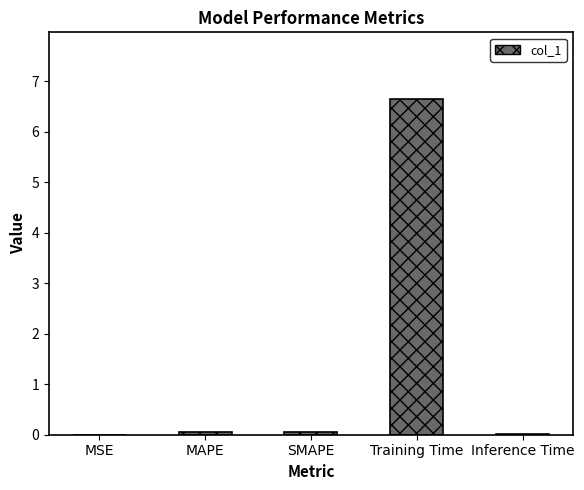

At which category does the chart reach its peak across all series?

Training Time